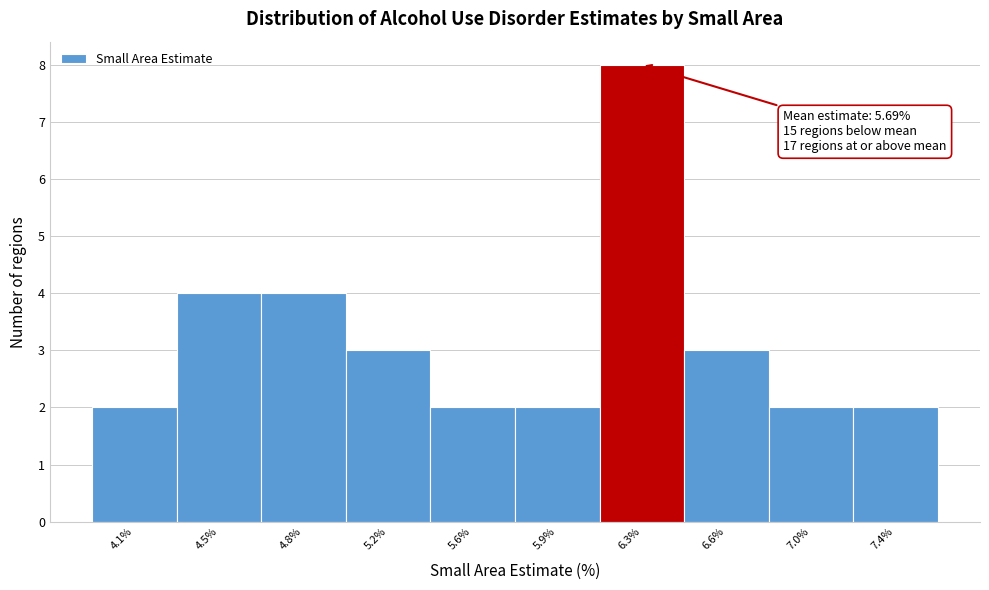

Reading right to left, what are all the values shown in this chart?

7.4%=2	7.0%=2	6.6%=3	6.3%=8	5.9%=2	5.6%=2	5.2%=3	4.8%=4	4.5%=4	4.1%=2